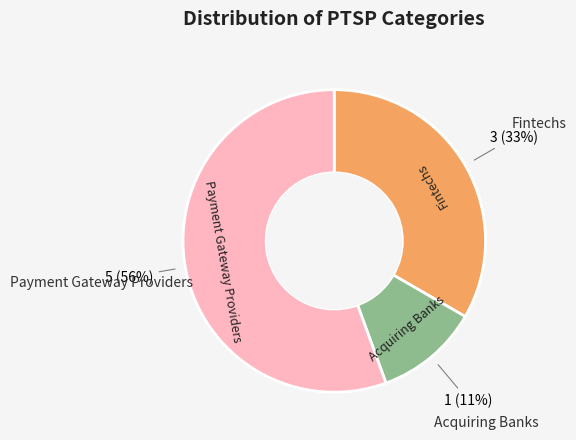

Is there a majority slice in this chart?

Yes